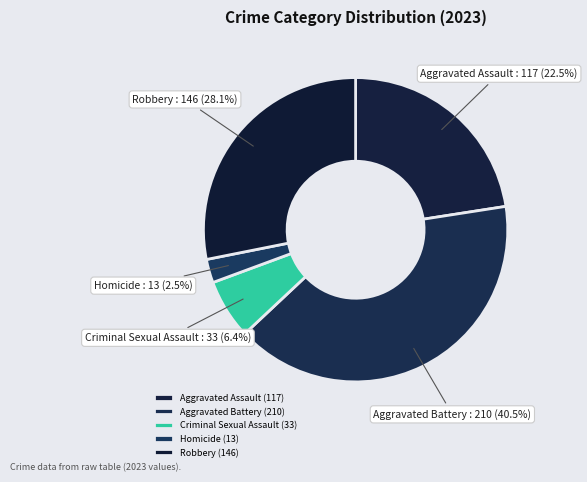

Which category has the biggest portion of the pie?

Aggravated Battery